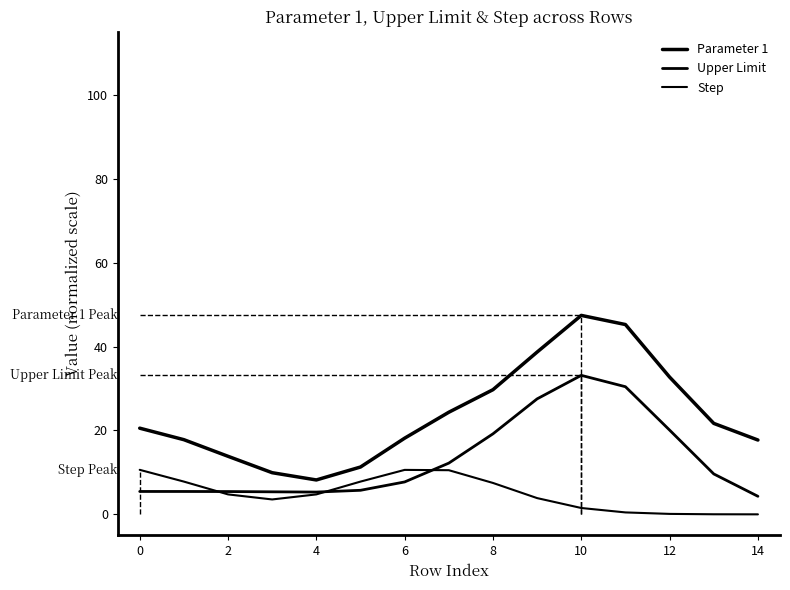

Which series has the largest total across all categories?

Parameter 1